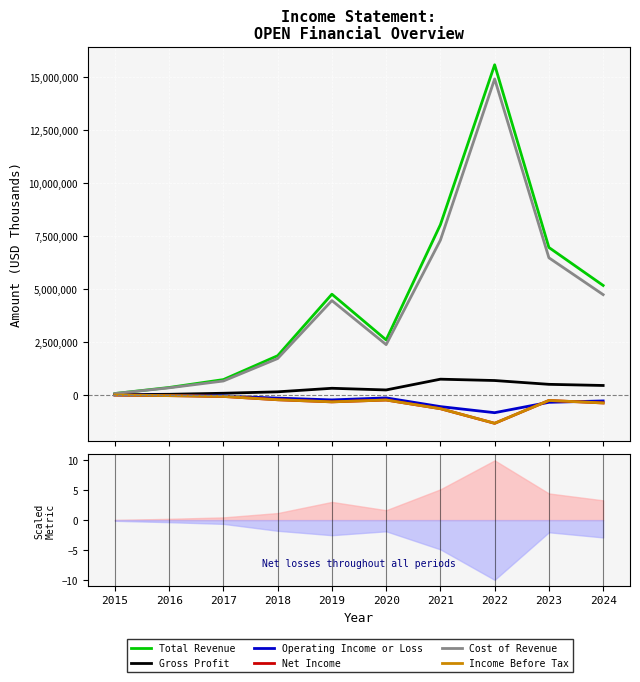

Rank the series at 2017 from lowest to highest value.

Net Income, Income Before Tax, Operating Income or Loss, Gross Profit, Cost of Revenue, Total Revenue